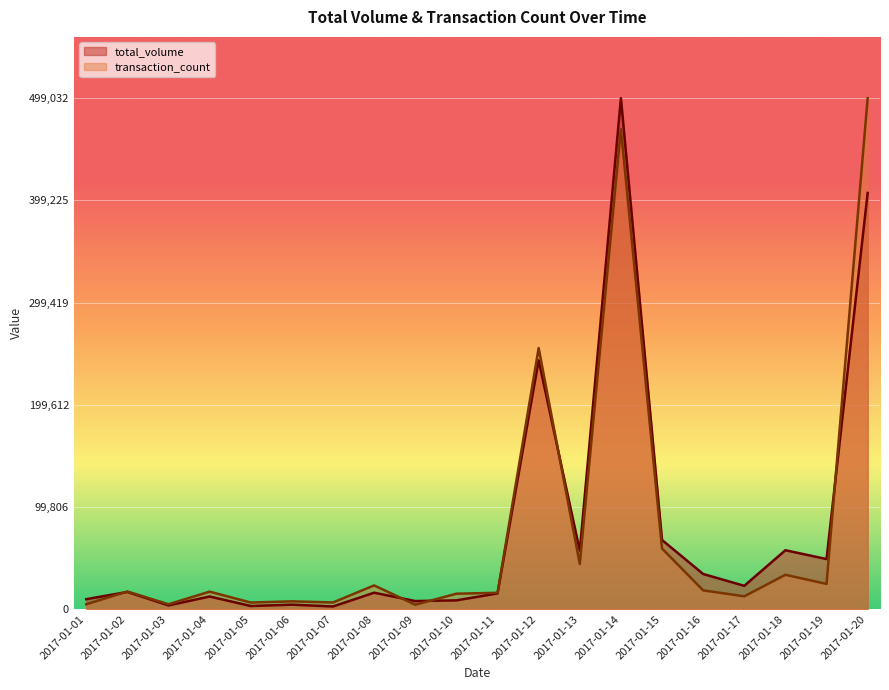

True or false: total_volume and transaction_count intersect in this chart.

True